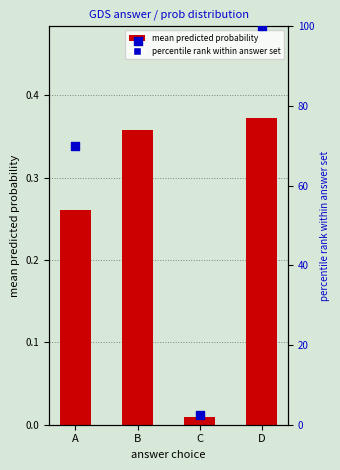

What are all the series names shown in the legend?

mean predicted probability, percentile rank within answer set